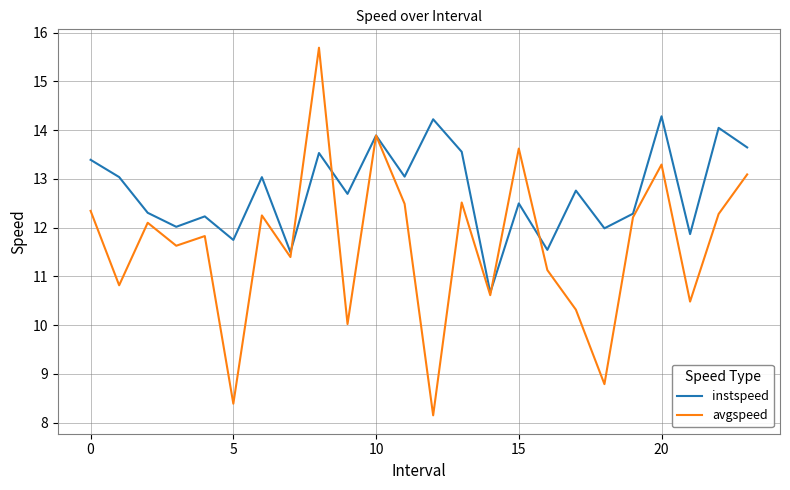

What is the smallest value displayed?

8.2